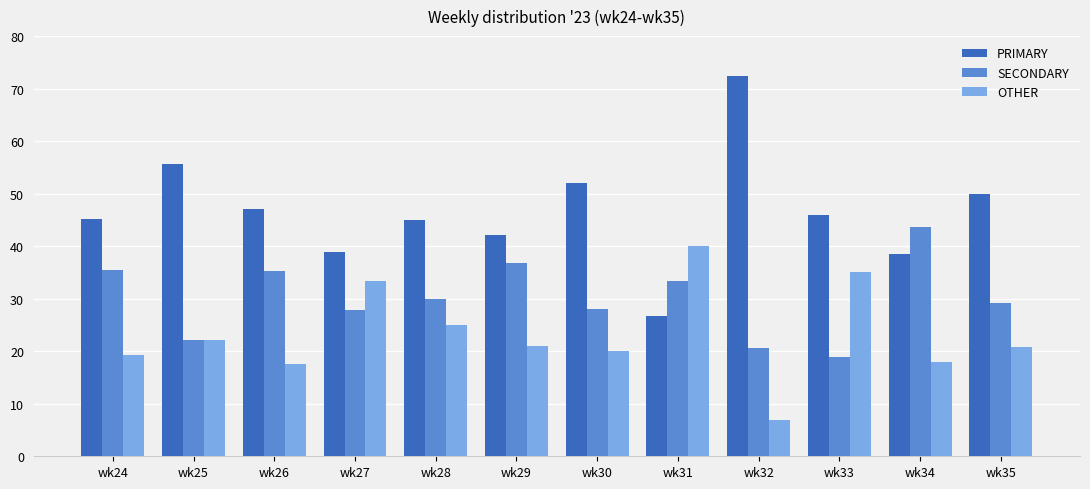

At how many categories does at least one series exceed 9?

12